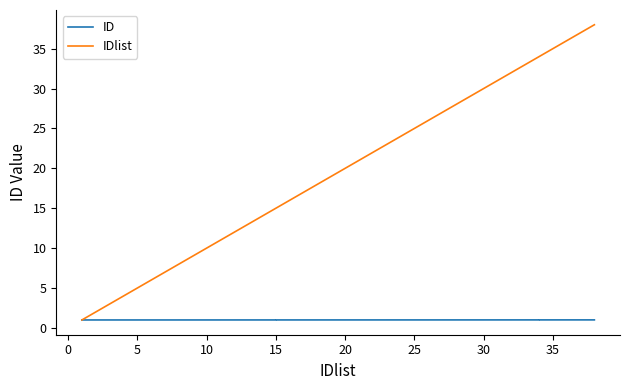

How many lines are shown in the chart?

2